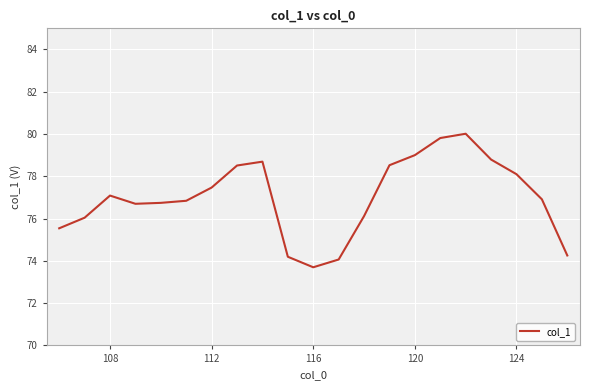

What is the minimum value shown in the chart?

73.7